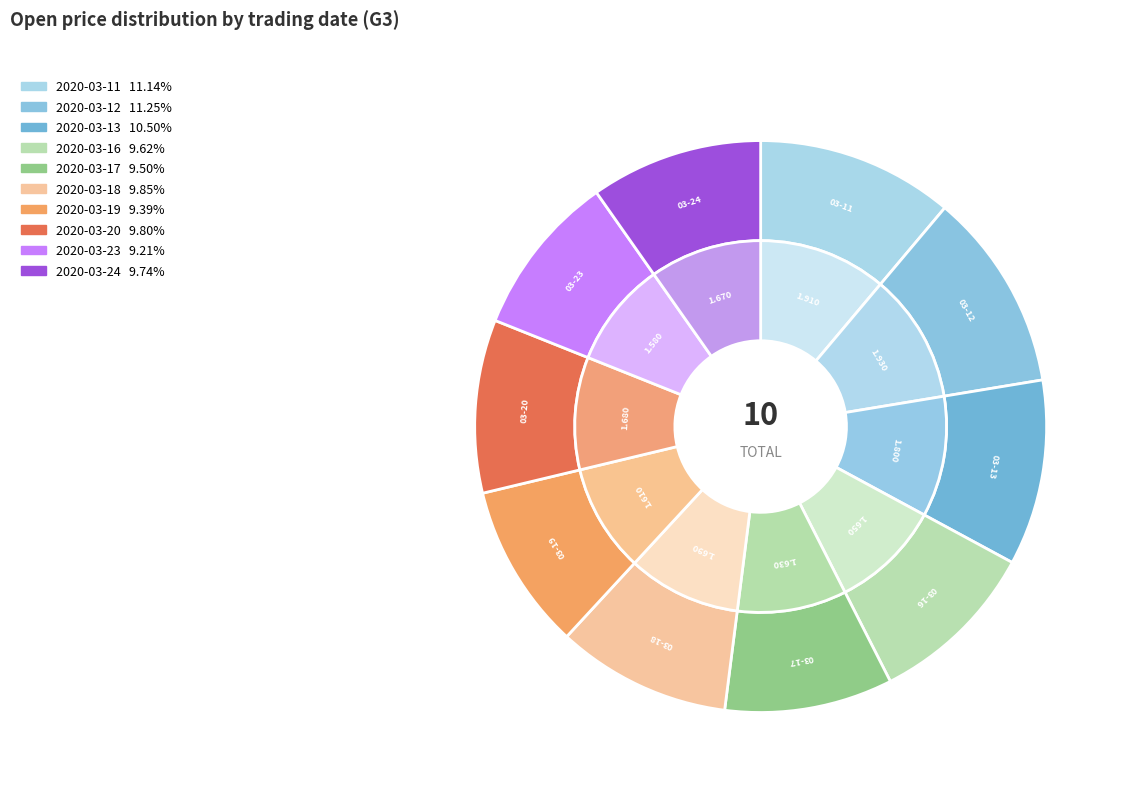

How many slices are in this pie chart?

10